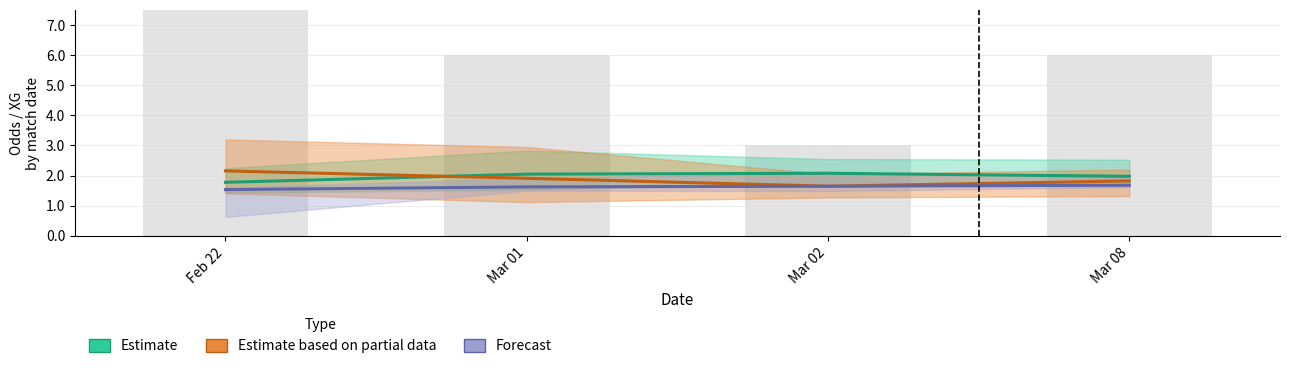

Reading left to right, what are all the values shown in this chart?

Estimate: 1.8	2.0	2.1	2.0
Estimate based on partial data: 2.2	1.9	1.6	1.8
Forecast: 1.5	1.6	1.6	1.7